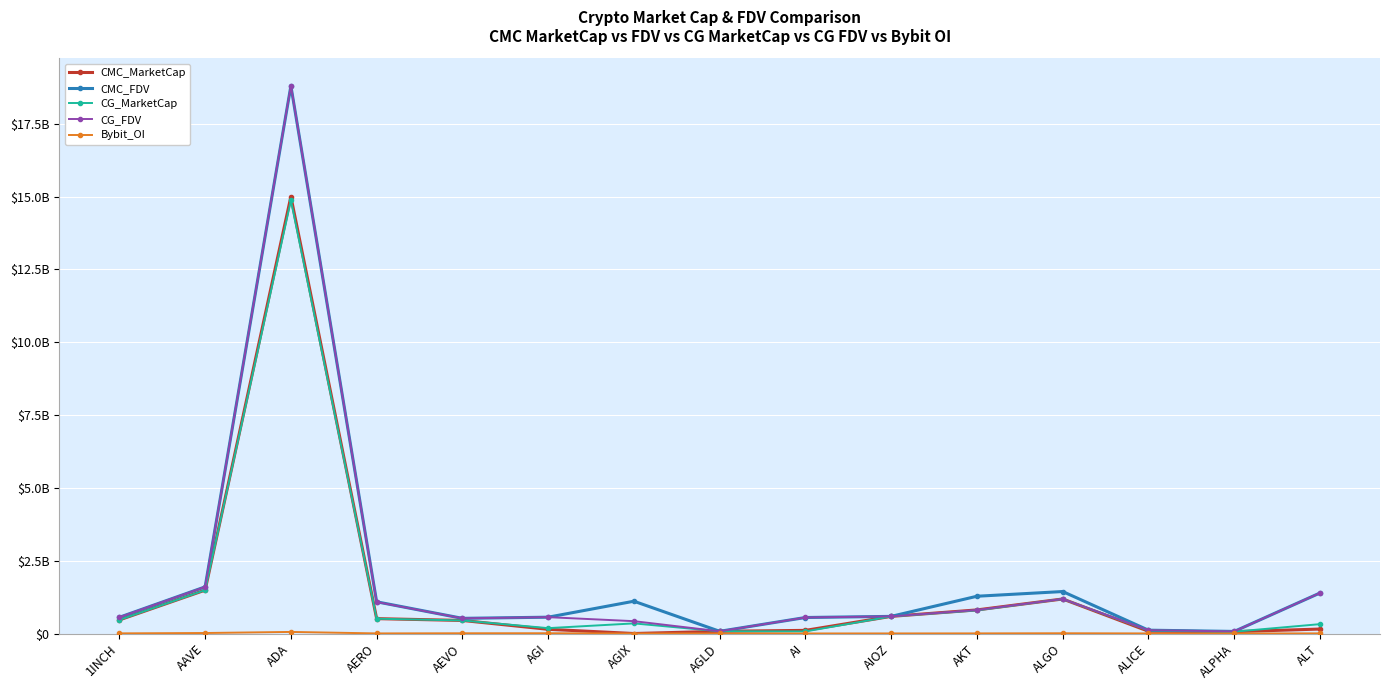

Rank the categories by CMC_MarketCap value from lowest to highest.

AGIX, ALPHA, AGLD, ALICE, AI, AGI, ALT, AEVO, 1INCH, AERO, AIOZ, AKT, ALGO, AAVE, ADA